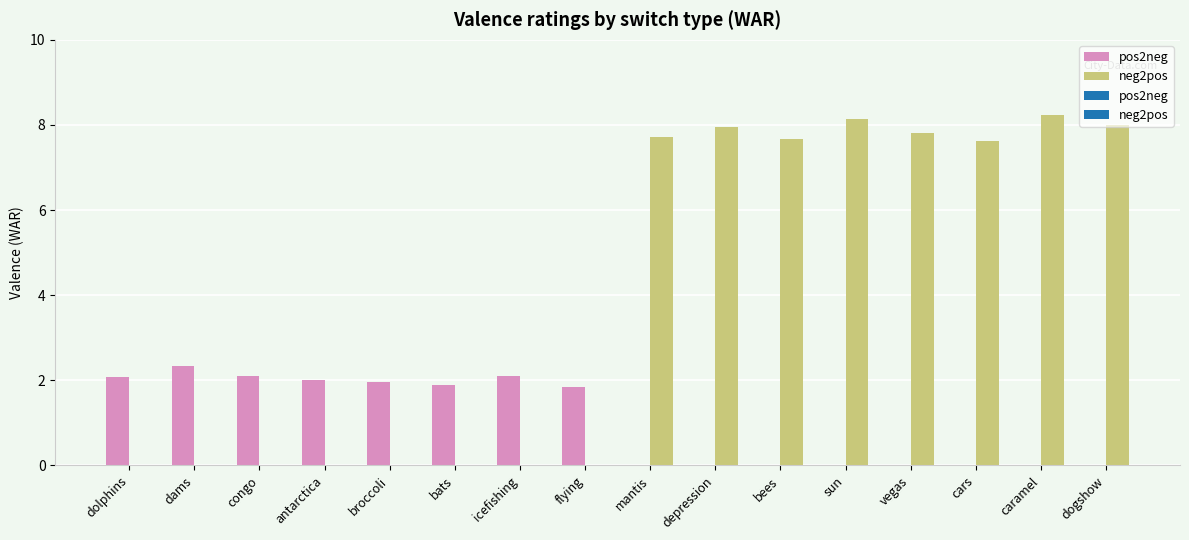

Rank the series by their maximum value, from highest to lowest.

neg2pos, pos2neg